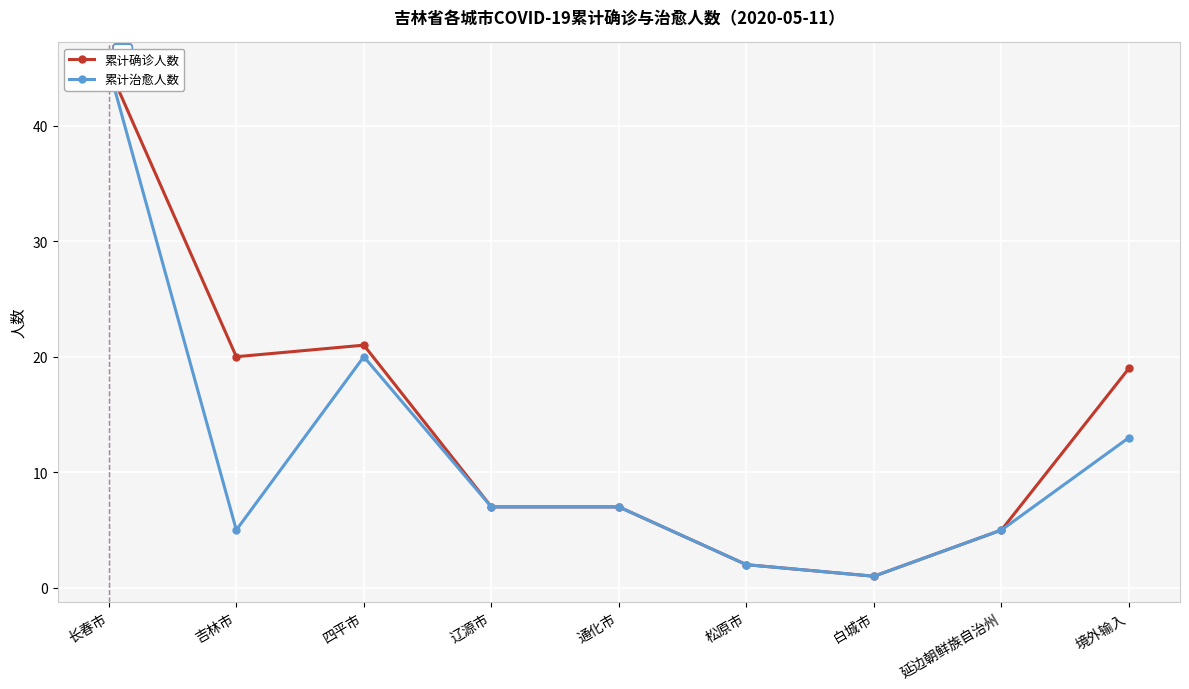

What is the minimum value for 累计确诊人数?

1